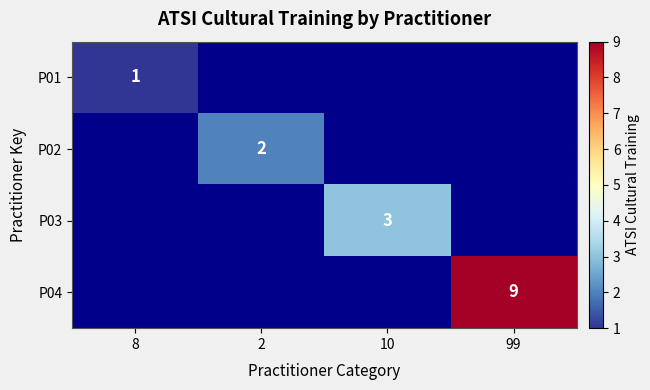

How many data points in P02 are above 0?

1